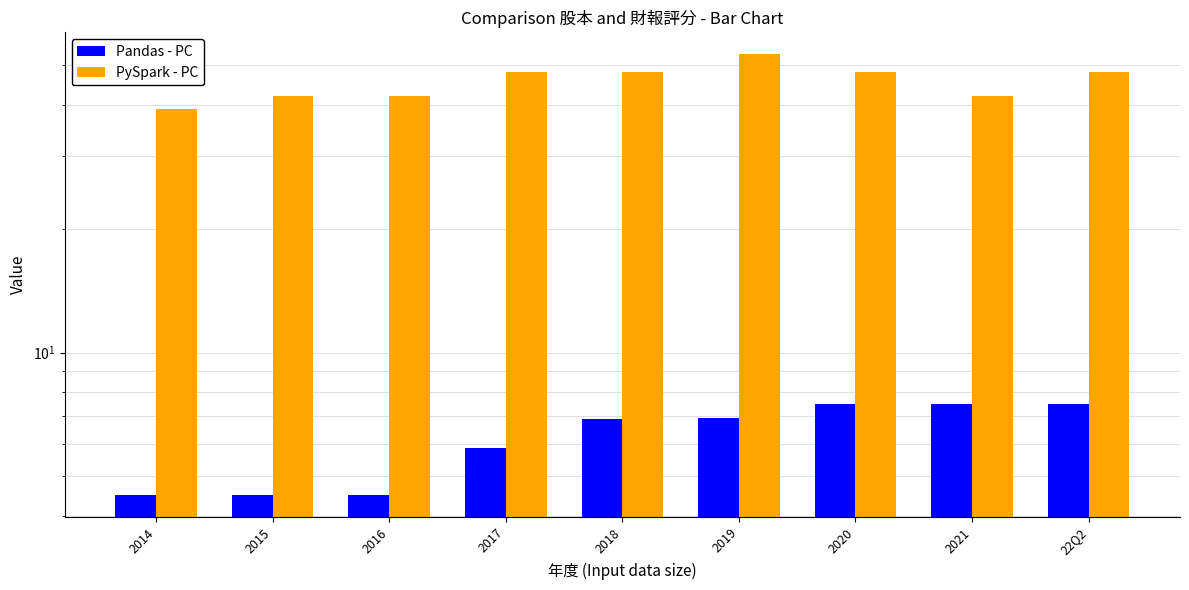

How many data points in Pandas - PC are above 6?

5